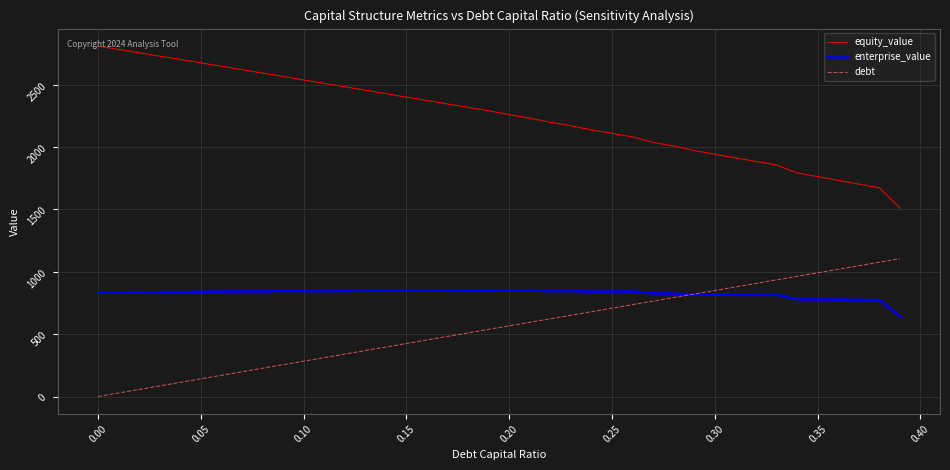

List the series in order of their overall mean, lowest first.

debt, enterprise_value, equity_value